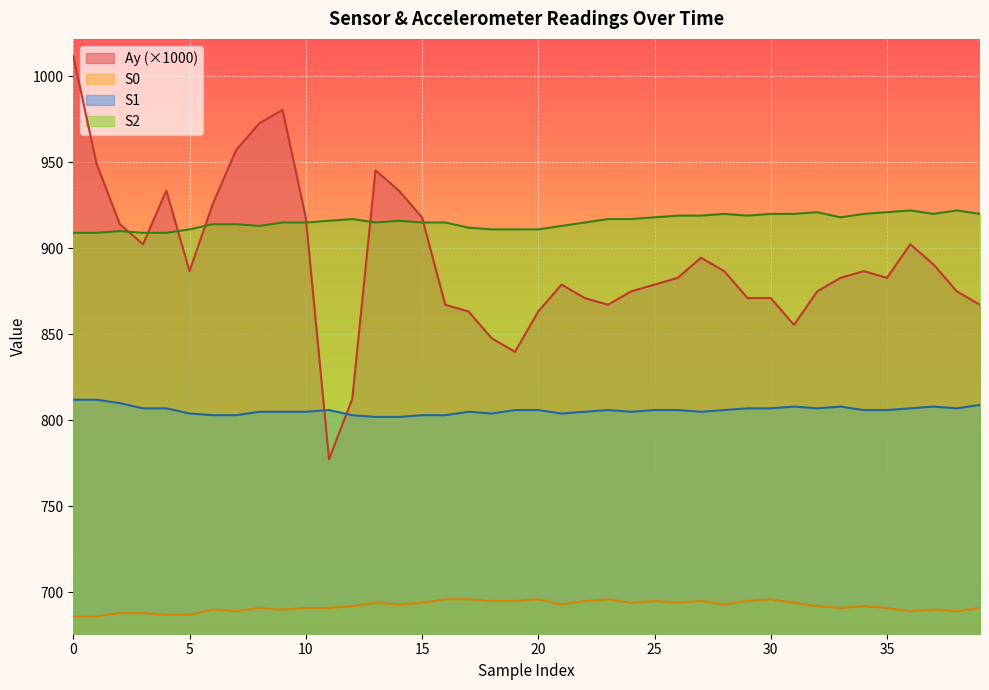

Reading left to right, what are all the values shown in this chart?

Ay: 0=1011.7	1=949.2	2=914.1	3=902.3	4=933.6	5=886.7	6=925.8	7=957.0	8=972.7	9=980.5	10=918.0	11=777.3	12=812.5	13=945.3	14=933.6	15=918.0	16=867.2	17=863.3	18=847.7	19=839.8	20=863.3	21=878.9	22=871.1	23=867.2	24=875.0	25=878.9	26=882.8	27=894.5	28=886.7	29=871.1	30=871.1	31=855.5	32=875.0	33=882.8	34=886.7	35=882.8	36=902.3	37=890.6	38=875.0	39=867.2
S0: 0=686.0	1=686.0	2=688.0	3=688.0	4=687.0	5=687.0	6=690.0	7=689.0	8=691.0	9=690.0	10=691.0	11=691.0	12=692.0	13=694.0	14=693.0	15=694.0	16=696.0	17=696.0	18=695.0	19=695.0	20=696.0	21=693.0	22=695.0	23=696.0	24=694.0	25=695.0	26=694.0	27=695.0	28=693.0	29=695.0	30=696.0	31=694.0	32=692.0	33=691.0	34=692.0	35=691.0	36=689.0	37=690.0	38=689.0	39=691.0
S1: 0=812.0	1=812.0	2=810.0	3=807.0	4=807.0	5=804.0	6=803.0	7=803.0	8=805.0	9=805.0	10=805.0	11=806.0	12=803.0	13=802.0	14=802.0	15=803.0	16=803.0	17=805.0	18=804.0	19=806.0	20=806.0	21=804.0	22=805.0	23=806.0	24=805.0	25=806.0	26=806.0	27=805.0	28=806.0	29=807.0	30=807.0	31=808.0	32=807.0	33=808.0	34=806.0	35=806.0	36=807.0	37=808.0	38=807.0	39=809.0
S2: 0=909.0	1=909.0	2=910.0	3=909.0	4=909.0	5=911.0	6=914.0	7=914.0	8=913.0	9=915.0	10=915.0	11=916.0	12=917.0	13=915.0	14=916.0	15=915.0	16=915.0	17=912.0	18=911.0	19=911.0	20=911.0	21=913.0	22=915.0	23=917.0	24=917.0	25=918.0	26=919.0	27=919.0	28=920.0	29=919.0	30=920.0	31=920.0	32=921.0	33=918.0	34=920.0	35=921.0	36=922.0	37=920.0	38=922.0	39=920.0